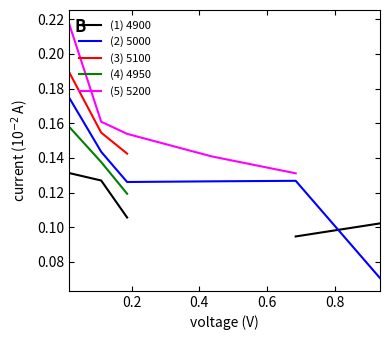

What is the label of the 2nd point from the left?

0.2